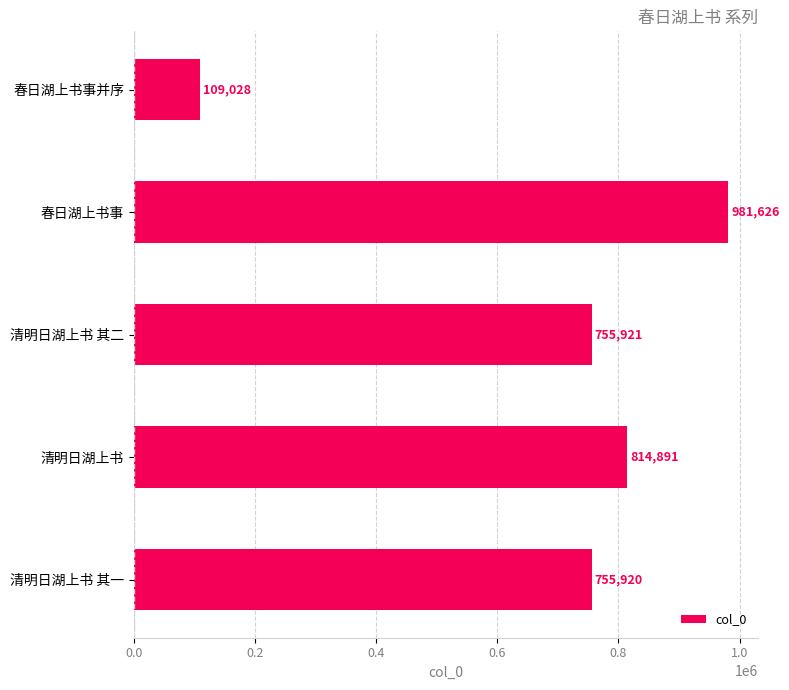

What is the change in value from 春日湖上书事 to 清明日湖上书?

-166735